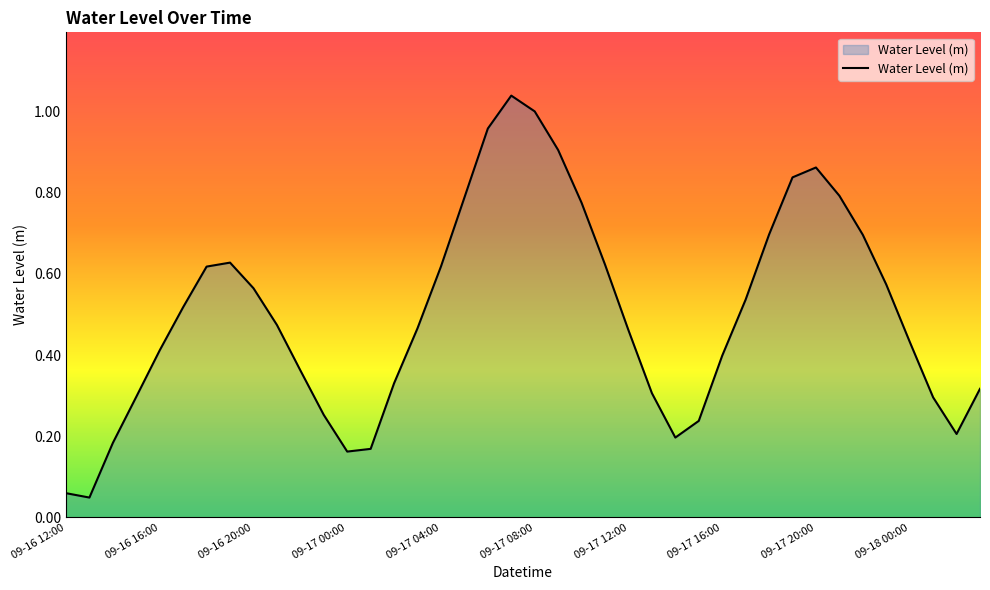

Reading left to right, transcribe all the data shown in this chart.

0.1	0.0	0.2	0.3	0.4	0.5	0.6	0.6	0.6	0.5	0.4	0.3	0.2	0.2	0.3	0.5	0.6	0.8	1.0	1.0	1.0	0.9	0.8	0.6	0.5	0.3	0.2	0.2	0.4	0.5	0.7	0.8	0.9	0.8	0.7	0.6	0.4	0.3	0.2	0.3